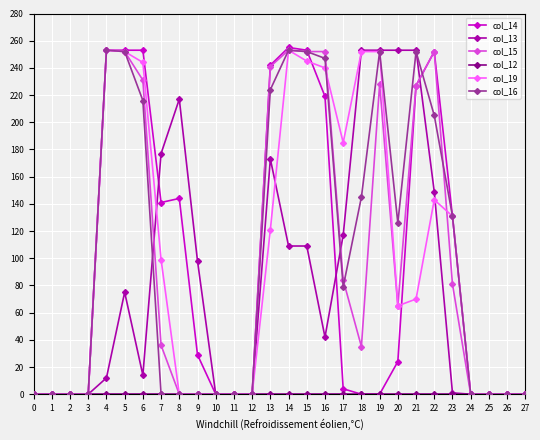

True or false: col_15 has more than 2 points higher than both neighbors.

True